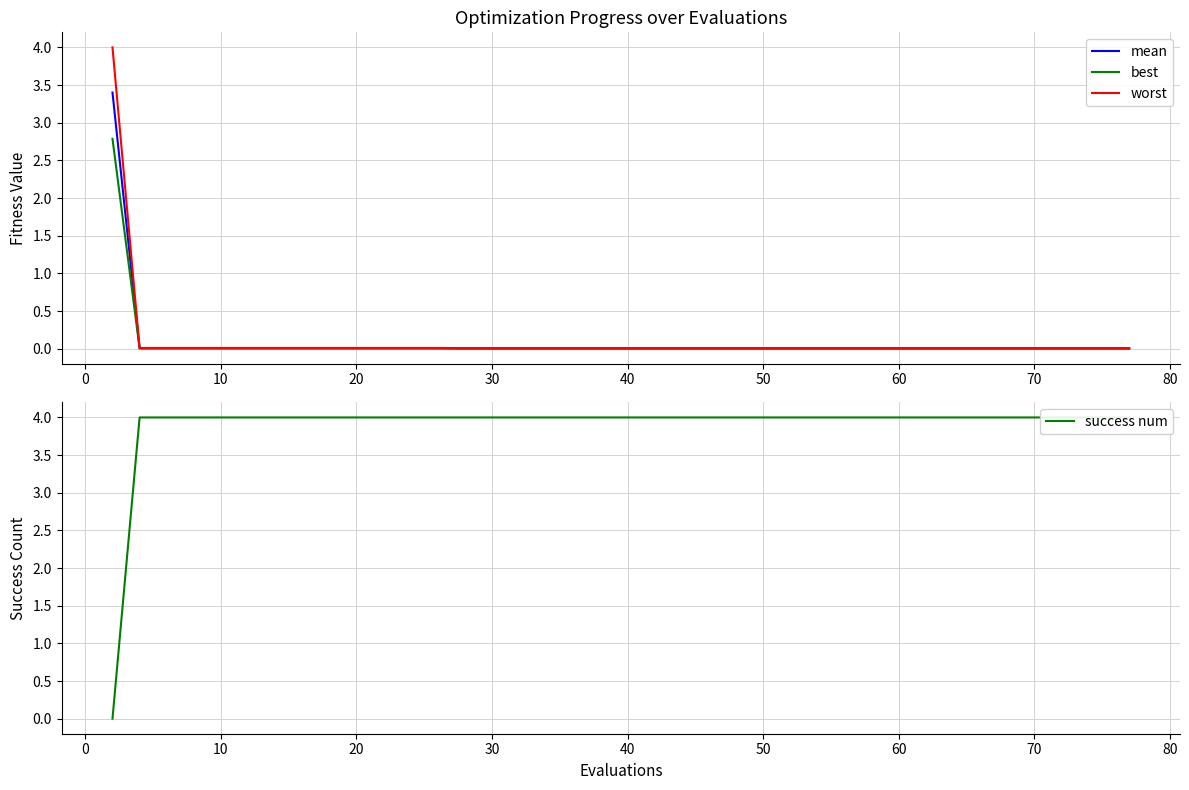

At 10, list the series in order from largest to smallest.

success num, worst, mean, best